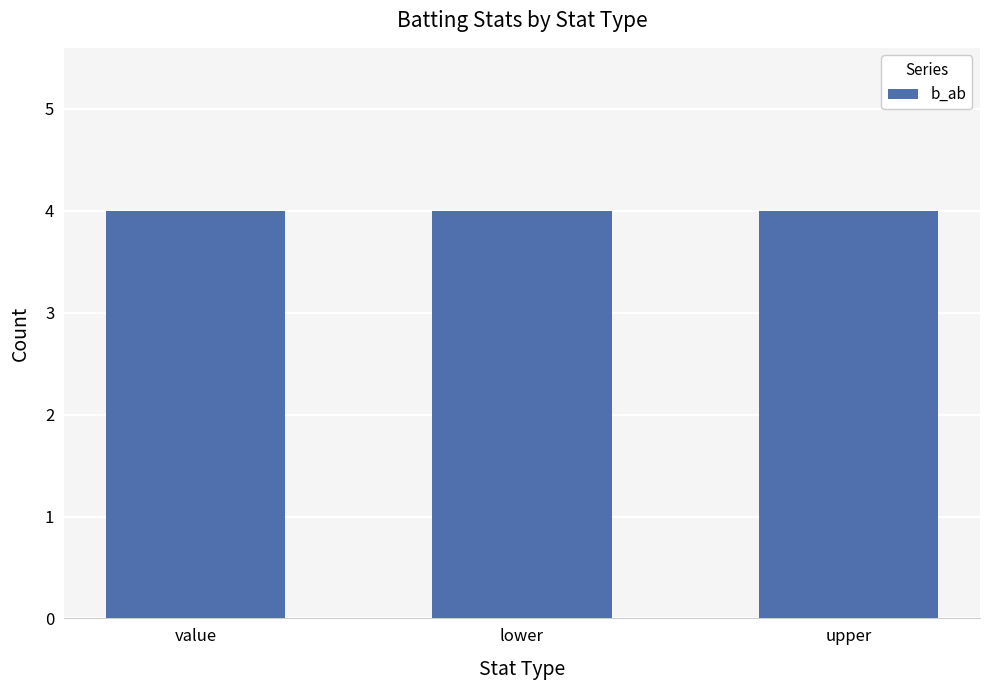

What is the label of the 3rd bar from the right?

value